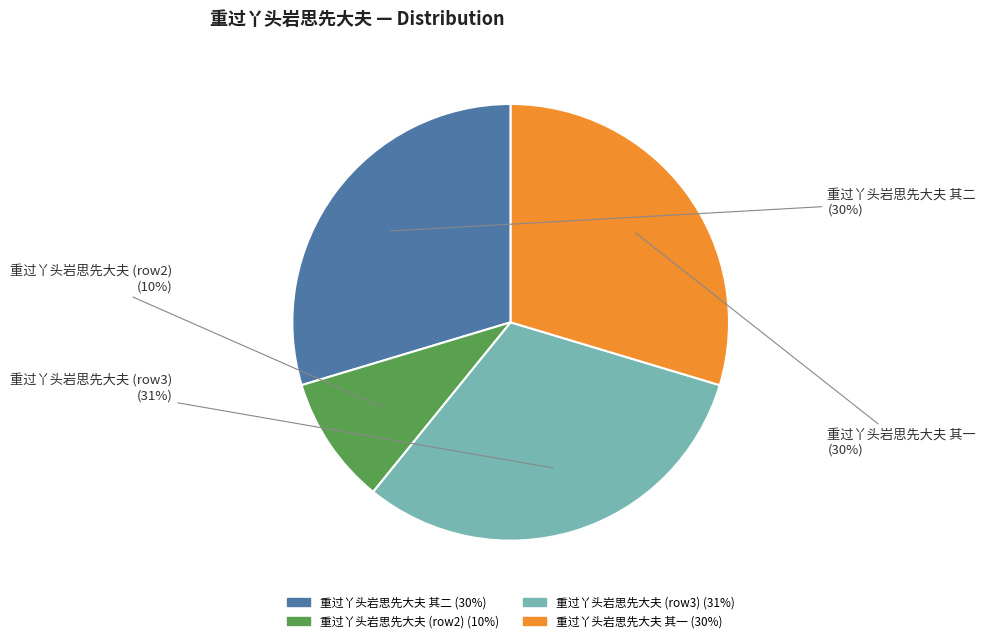

To the nearest percent, what is the average slice percentage?

25%